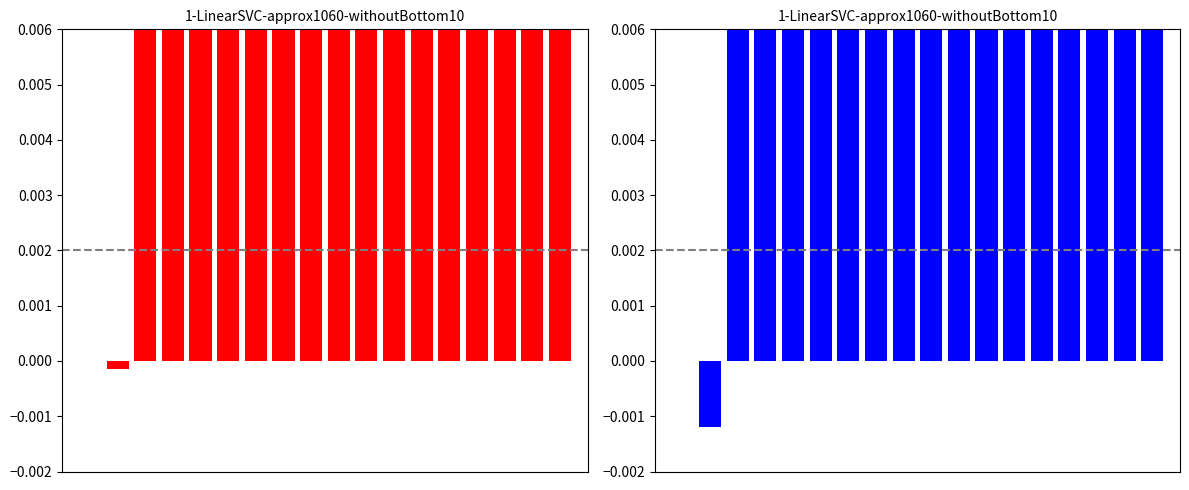

How many values are below zero?

1